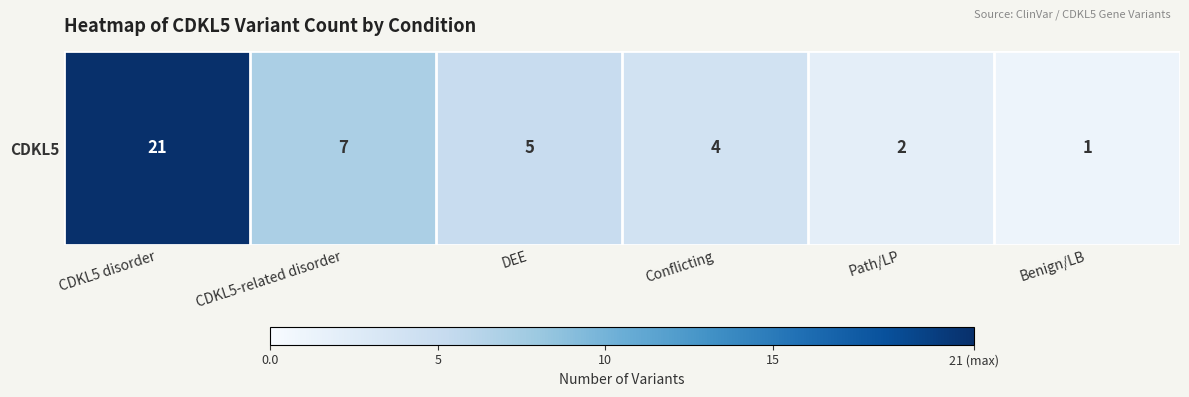

Reading left to right, transcribe all the data shown in this chart.

CDKL5 disorder=21	CDKL5-related disorder=7	DEE=5	Conflicting=4	Path/LP=2	Benign/LB=1